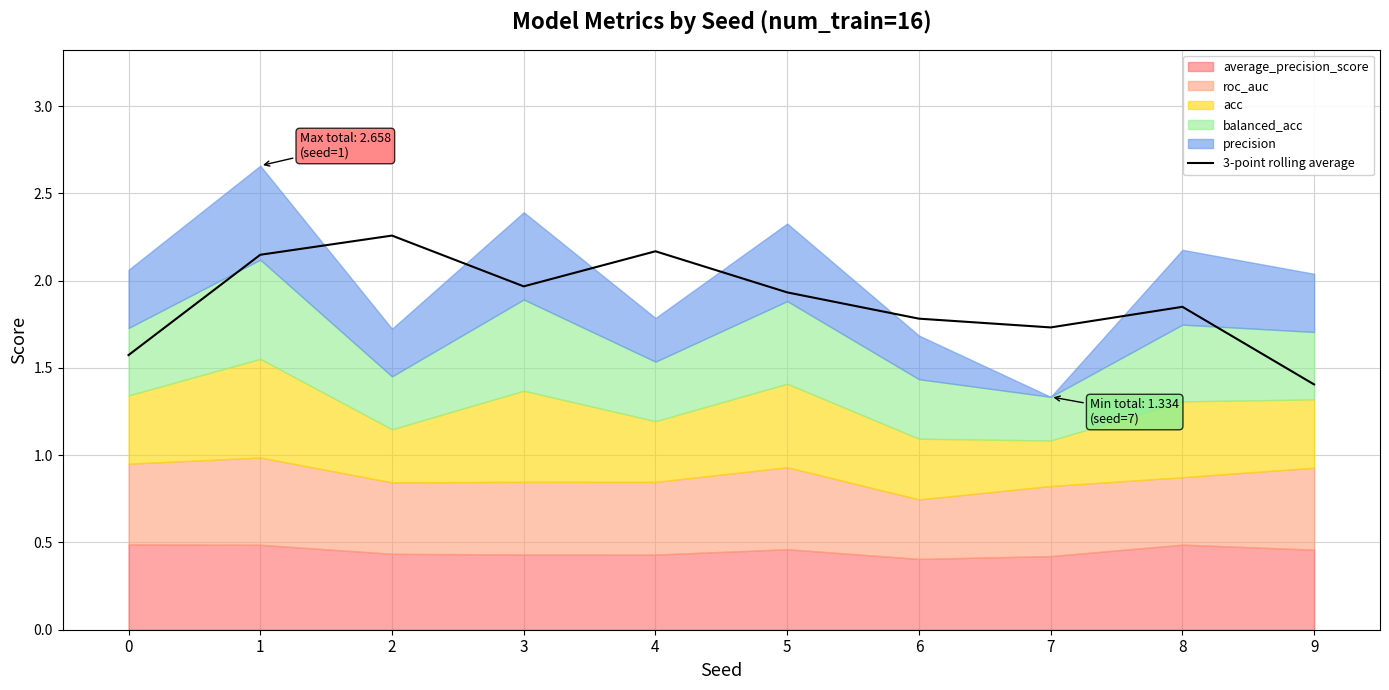

The value at 8 is 0.4. True or false?

False